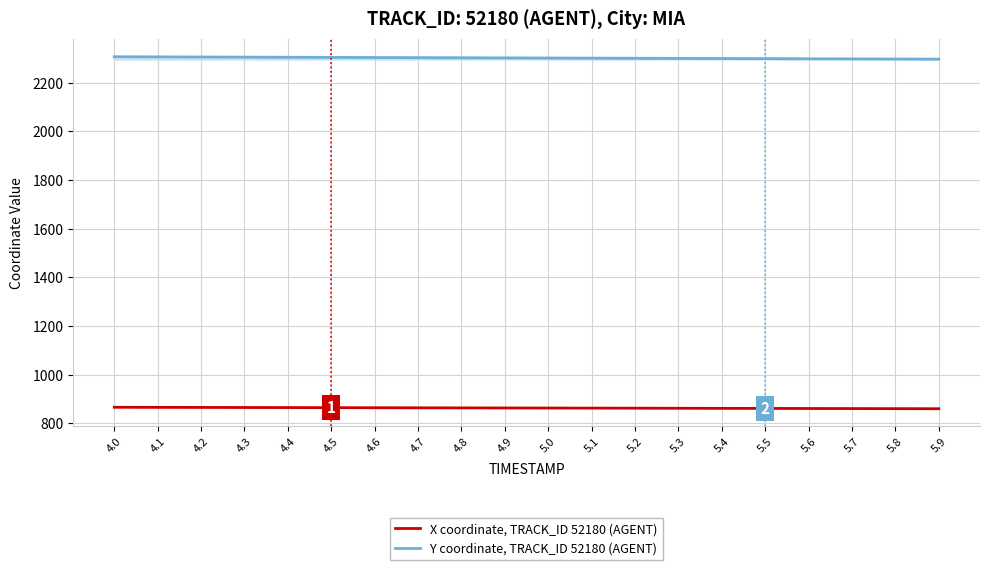

What is the spread (max minus min) of values at 4.9?

1438.8